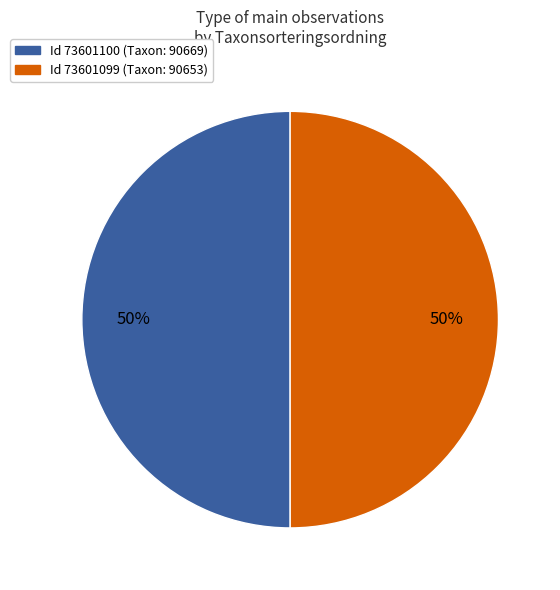

To the nearest percent, what is the average slice percentage?

50%